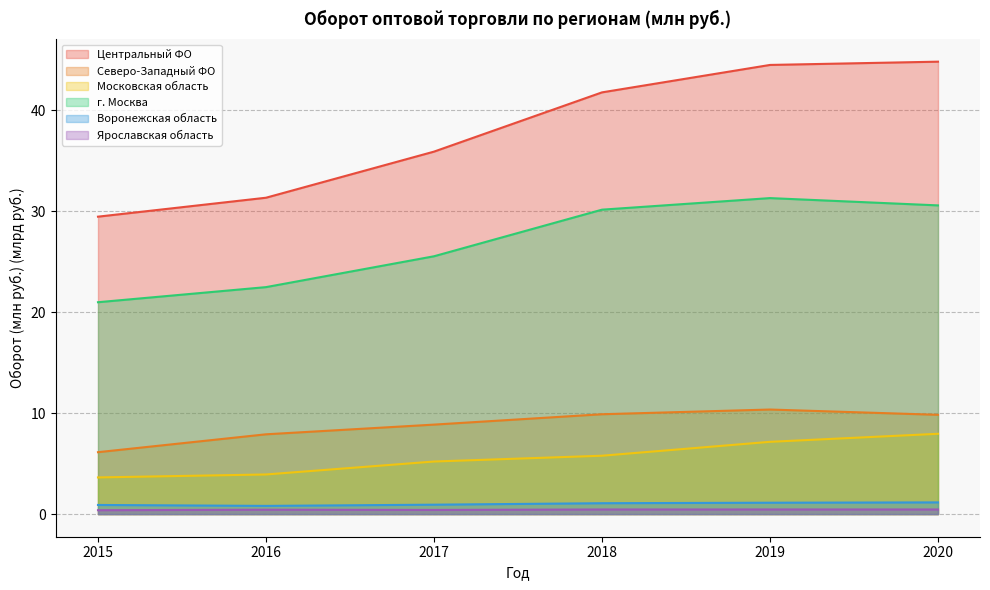

What is the total value across all series at 2016?

66.9